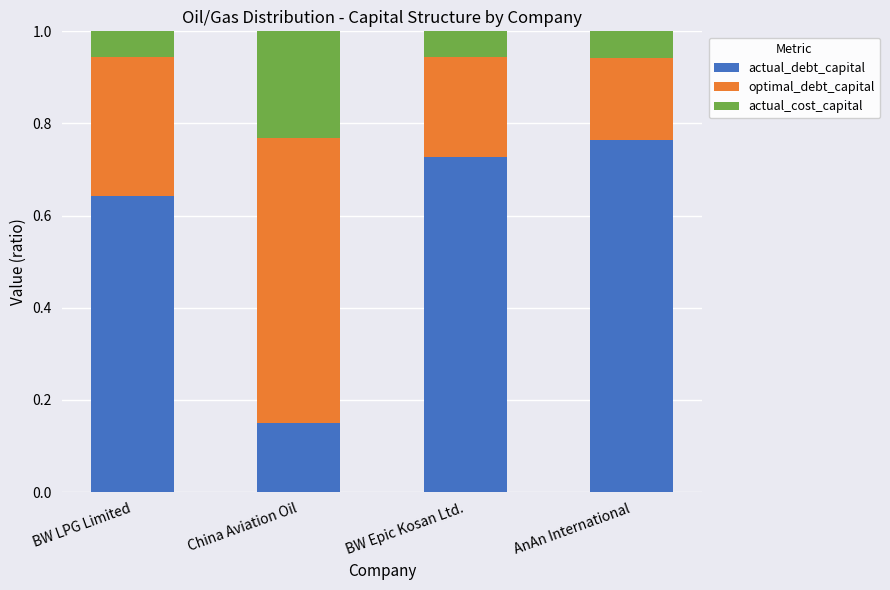

The actual_debt_capital series shows 0.3 at BW Epic Kosan Ltd.. True or false?

False